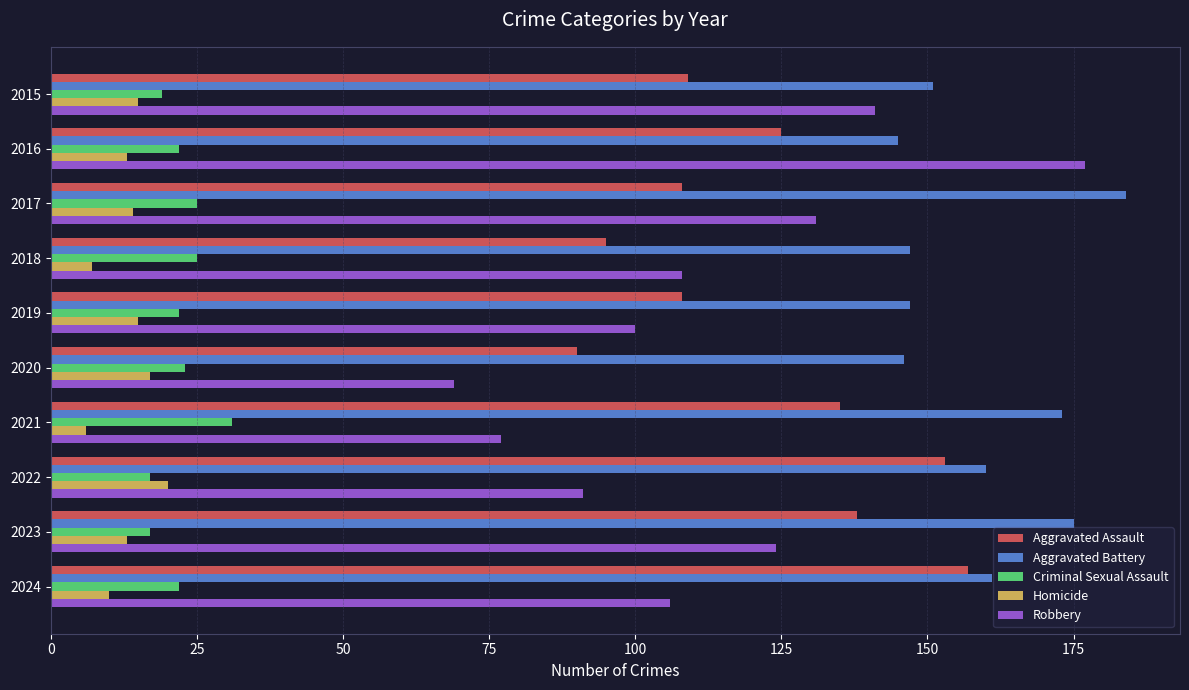

Count the number of categories in the chart.

10